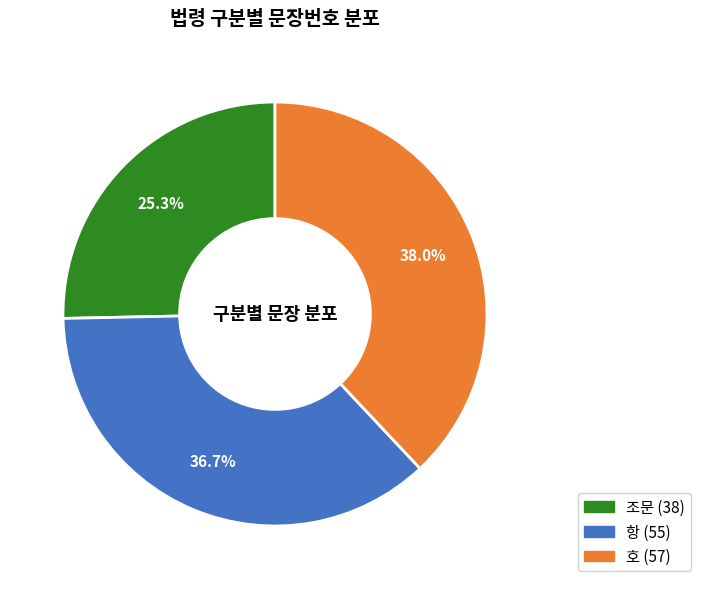

How many segments does this pie chart have?

3